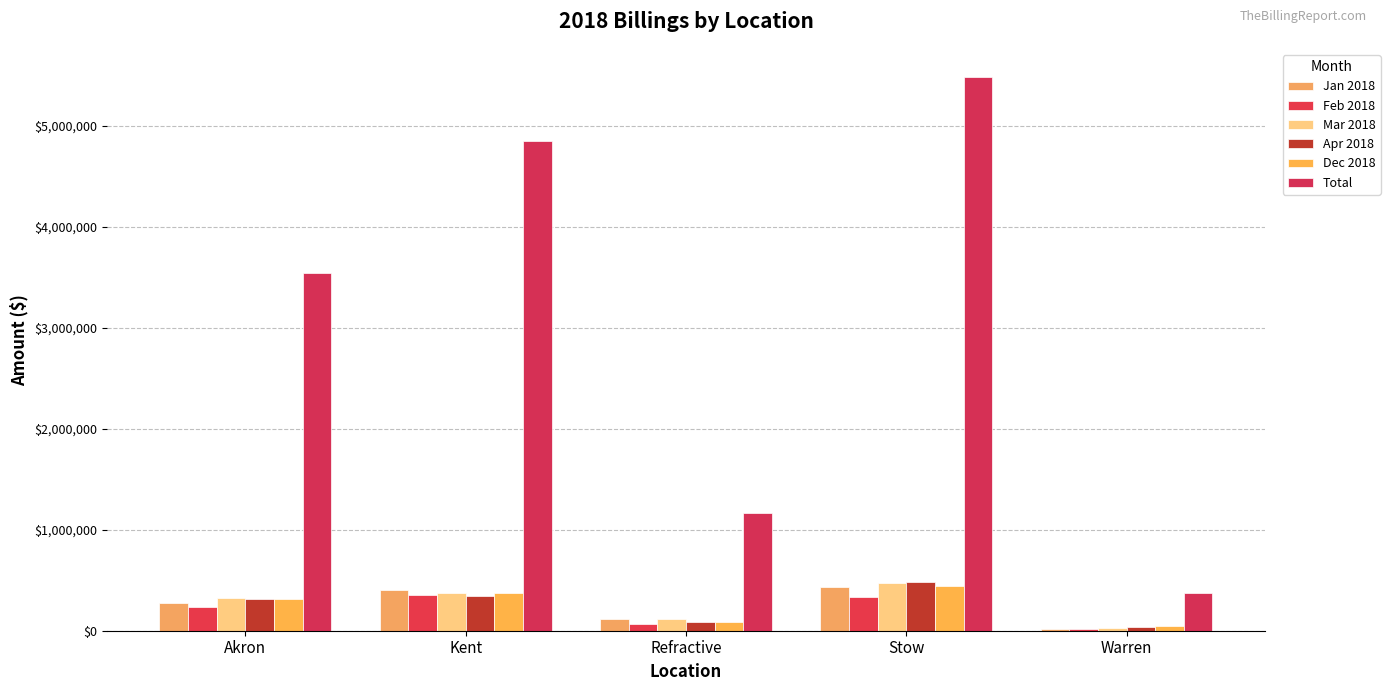

Reading left to right, list all the values displayed in this chart.

Jan 2018: Akron=271324.8	Kent=401388.8	Refractive=116785.0	Stow=433295.5	Warren=12412.1
Feb 2018: Akron=231863.8	Kent=354205.2	Refractive=70950.0	Stow=333579.3	Warren=15280.0
Mar 2018: Akron=321714.1	Kent=369299.2	Refractive=116000.0	Stow=469559.0	Warren=25105.1
Apr 2018: Akron=310843.0	Kent=339212.0	Refractive=85450.0	Stow=486680.8	Warren=33775.0
Dec 2018: Akron=313325.5	Kent=377525.6	Refractive=81640.0	Stow=441289.2	Warren=43669.1
Total: Akron=3537477.1	Kent=4850370.2	Refractive=1163195.0	Stow=5486688.4	Warren=370859.0